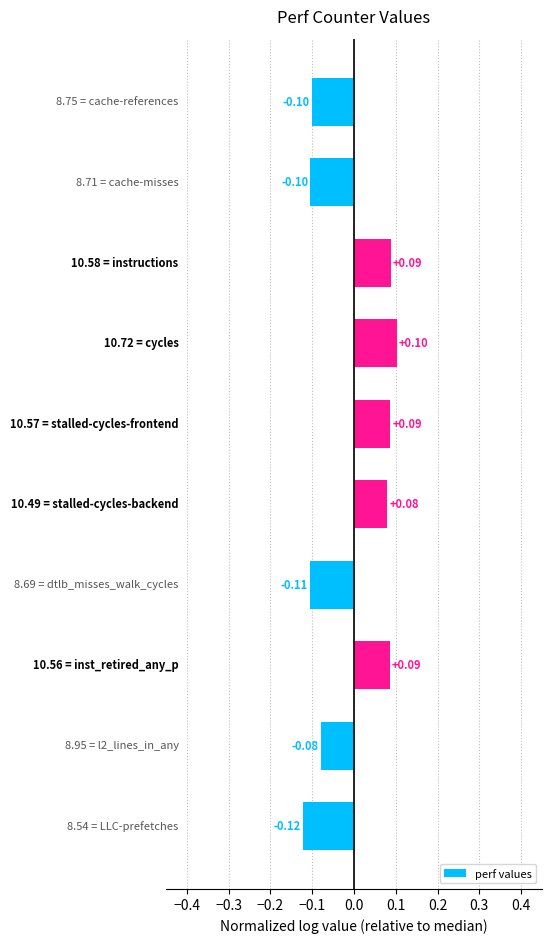

What is the greatest value displayed?

0.1